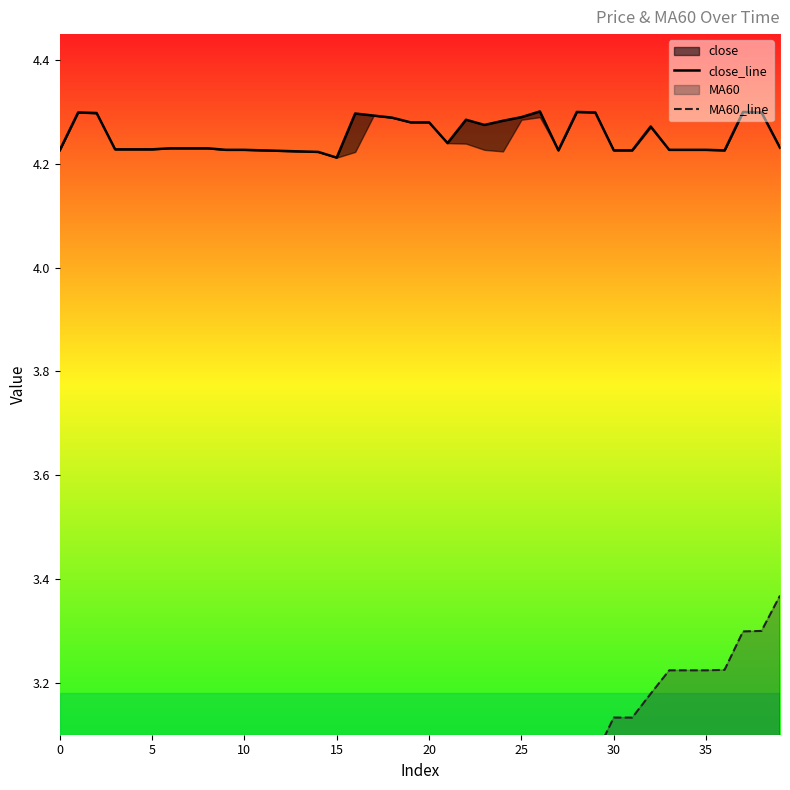

Reading right to left, list all the values displayed in this chart.

close_line: 4.2	4.3	4.3	4.2	4.2	4.2	4.2	4.3	4.2	4.2	4.3	4.3	4.2	4.3	4.3	4.3	4.3	4.3	4.2	4.3	4.3	4.3	4.3	4.3	4.2	4.2	4.2	4.2	4.2	4.2	4.2	4.2	4.2	4.2	4.2	4.2	4.2	4.3	4.3	4.2
MA60_line: 3.4	3.3	3.3	3.2	3.2	3.2	3.2	3.2	3.1	3.1	3.1	3.1	3.0	2.9	2.9	2.9	2.9	2.9	2.8	2.8	2.8	2.8	2.8	2.8	2.7	2.7	2.7	2.7	2.7	2.7	2.7	2.7	2.7	2.7	2.7	2.7	2.7	2.6	2.6	2.5